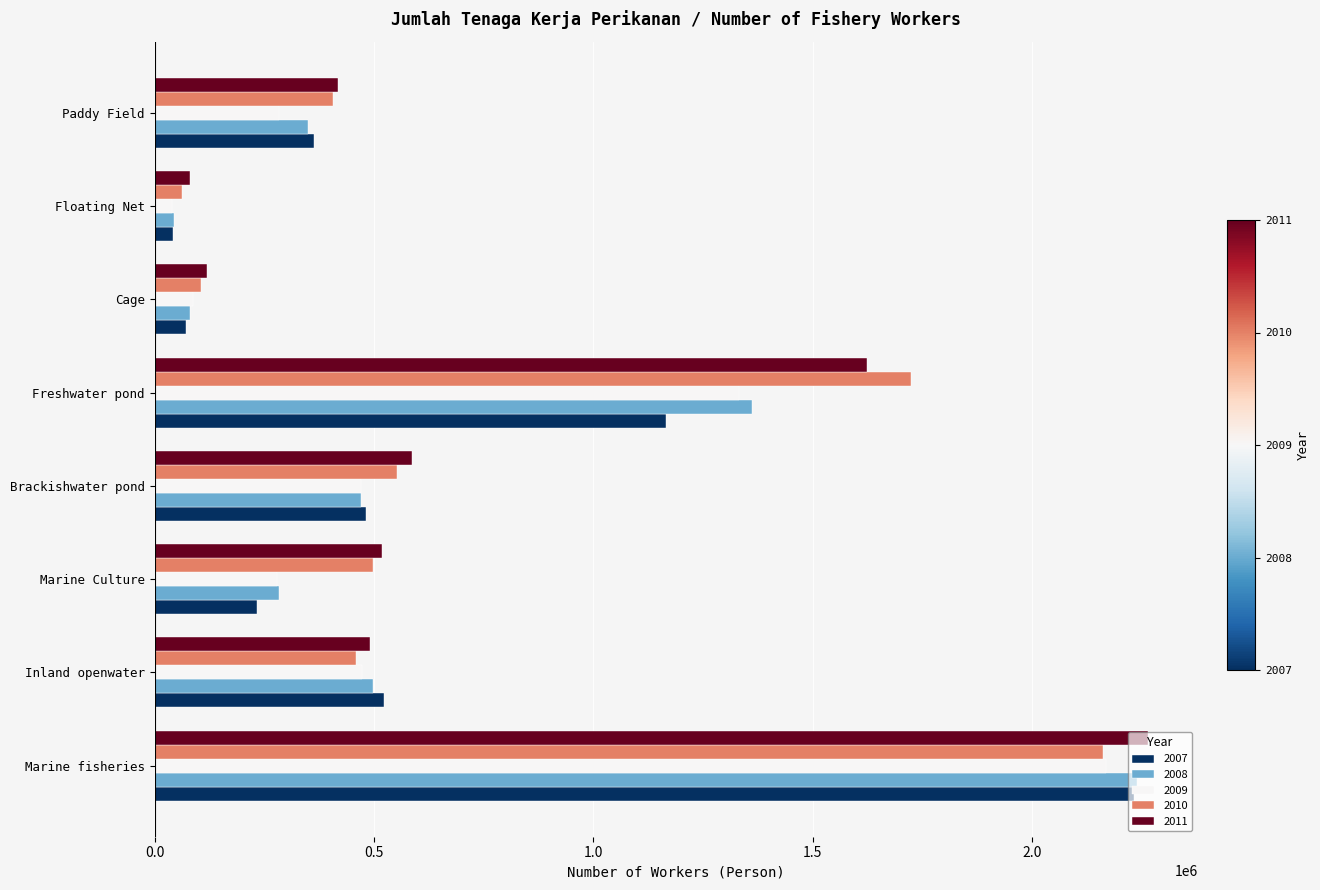

Is it true that 2007 equals 1166138 at Freshwater pond?

True